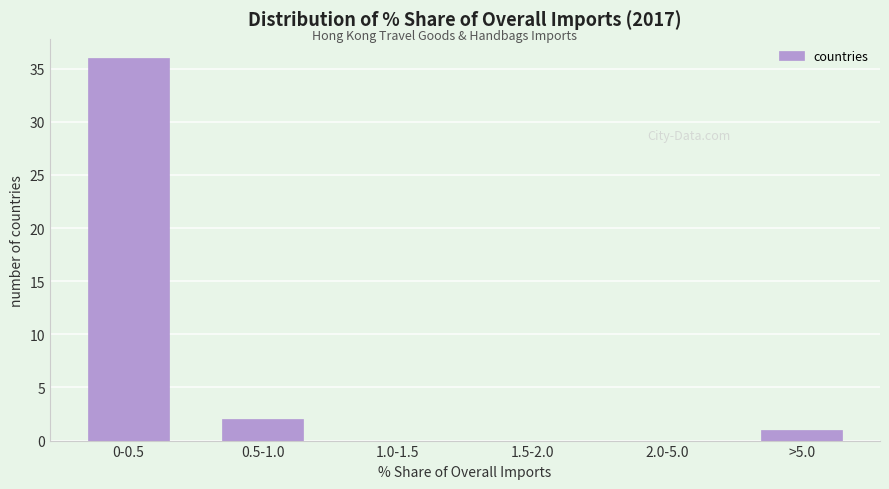

Reading left to right, what are all the values shown in this chart?

0-0.5=36	0.5-1.0=2	1.0-1.5=0	1.5-2.0=0	2.0-5.0=0	>5.0=1